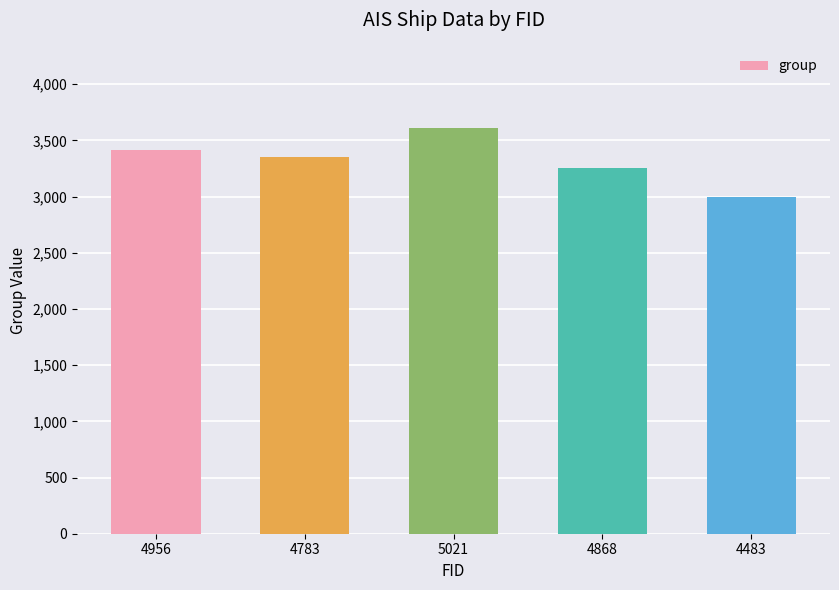

Rank the categories by value from lowest to highest.

4483, 4868, 4783, 4956, 5021